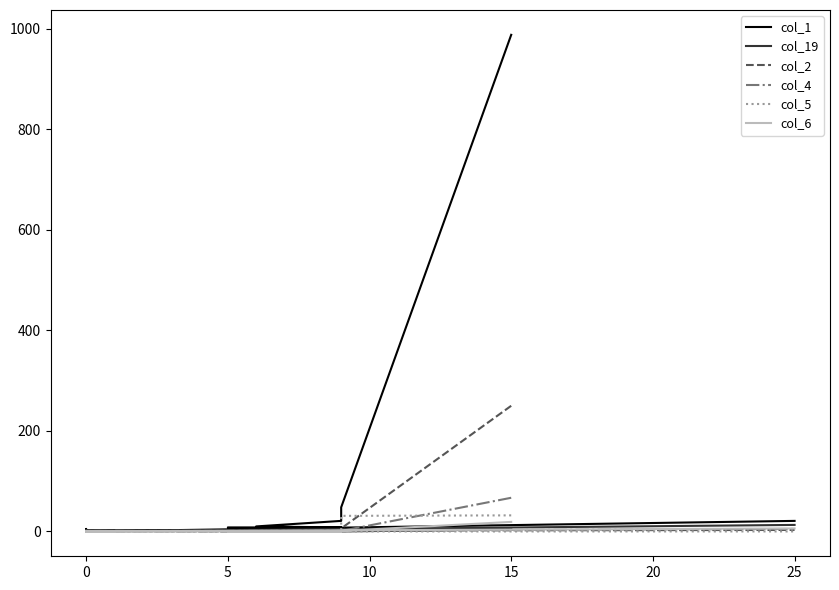

How many times do col_19 and col_2 cross each other?

7